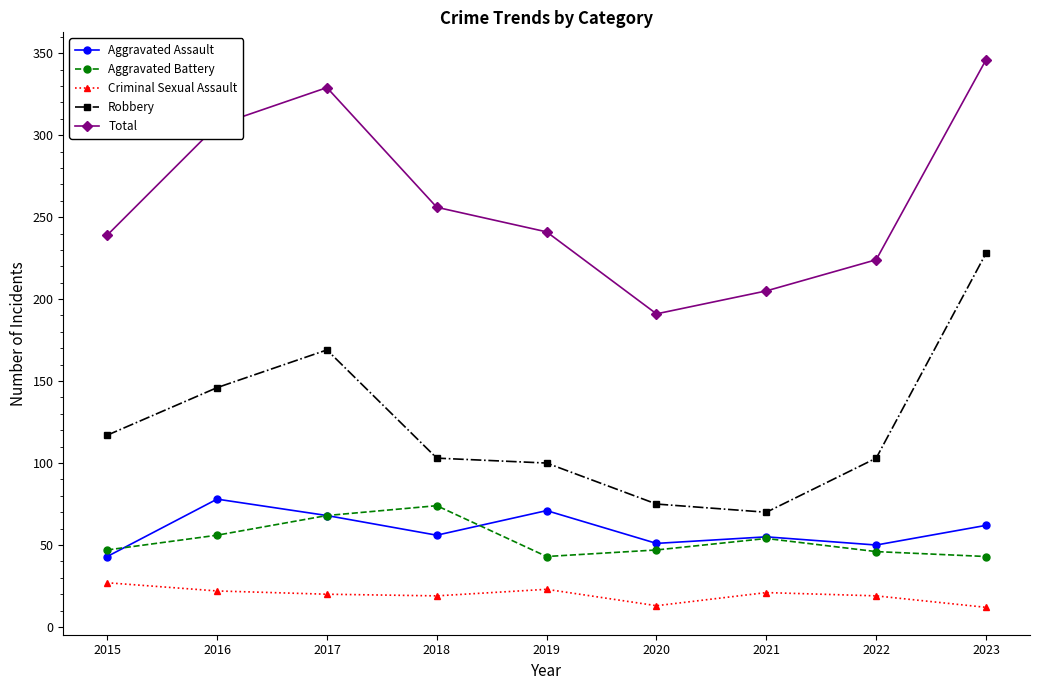

What is the value of the Robbery point at the 9th from the left?

228